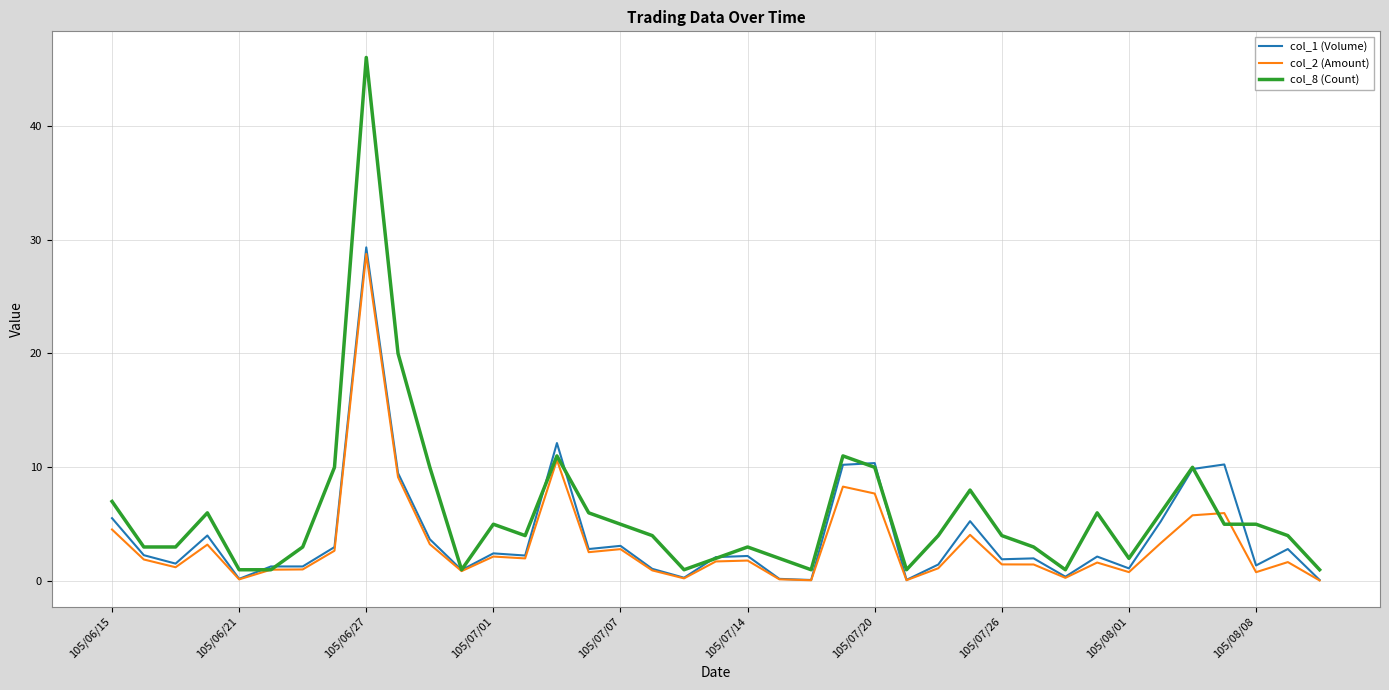

Which series has the widest spread of values?

col_8 (Count)